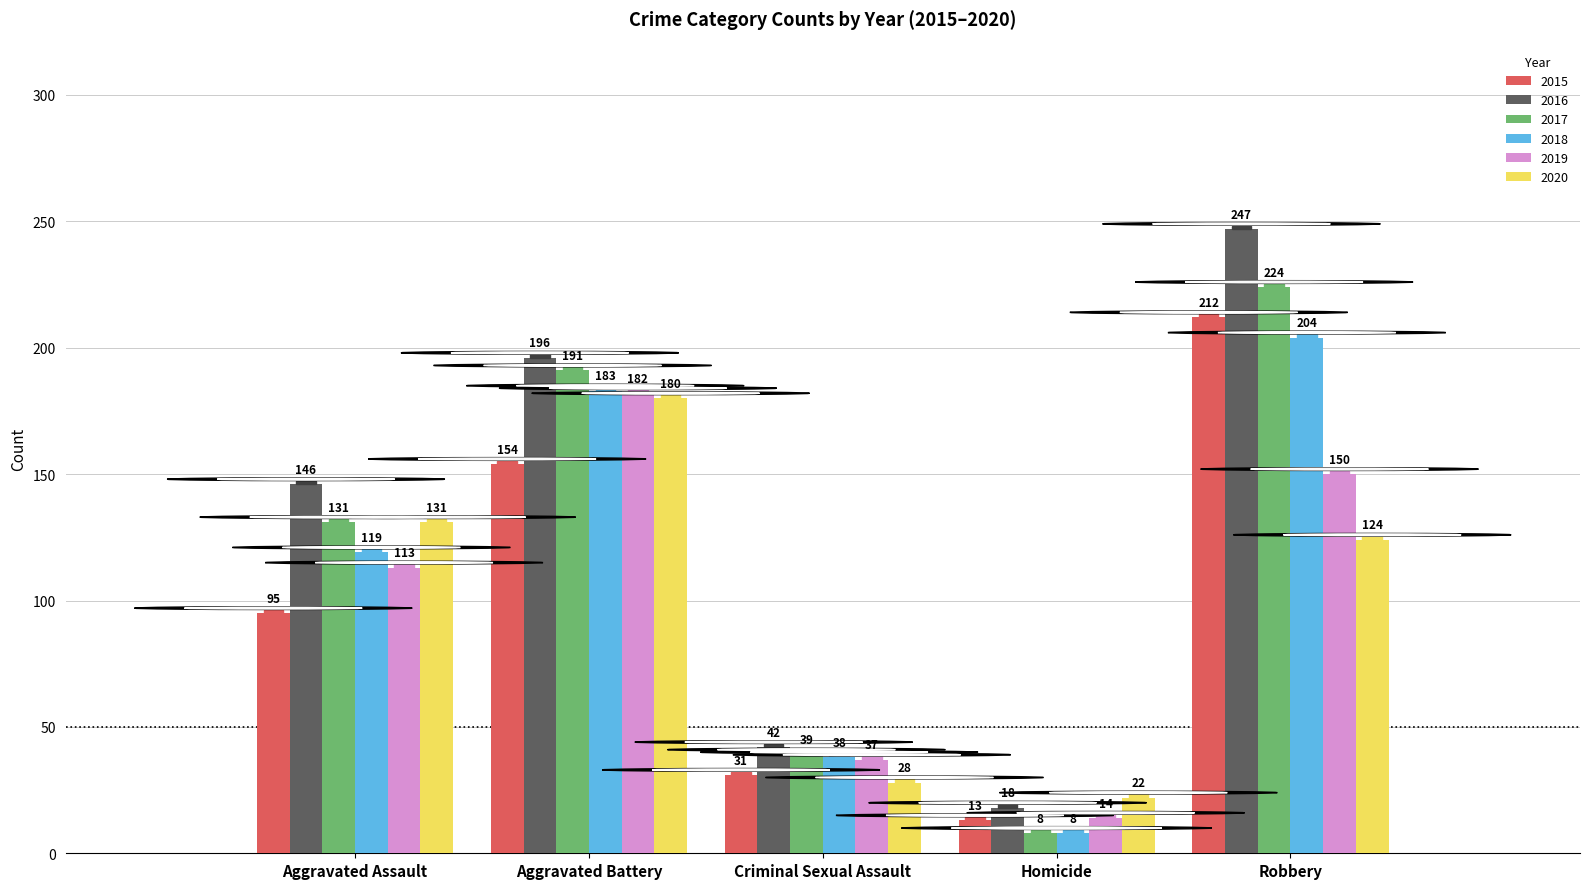

Rank the categories by 2015 value from lowest to highest.

Homicide, Criminal Sexual Assault, Aggravated Assault, Aggravated Battery, Robbery